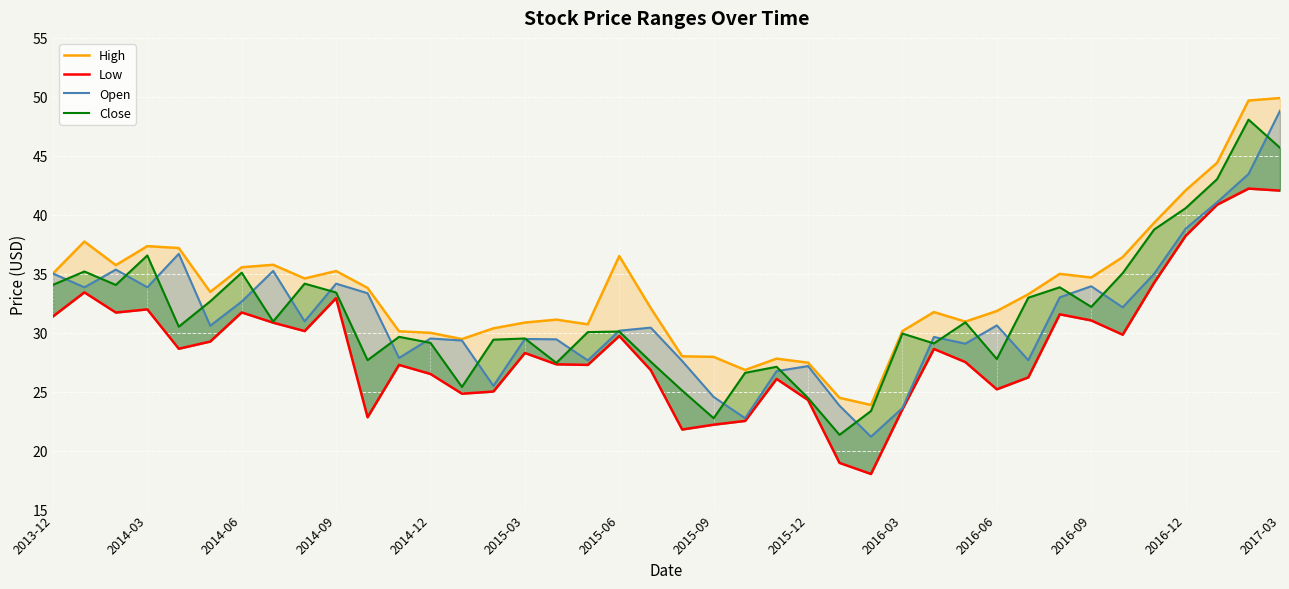

True or false: High and Low cross at least once.

False